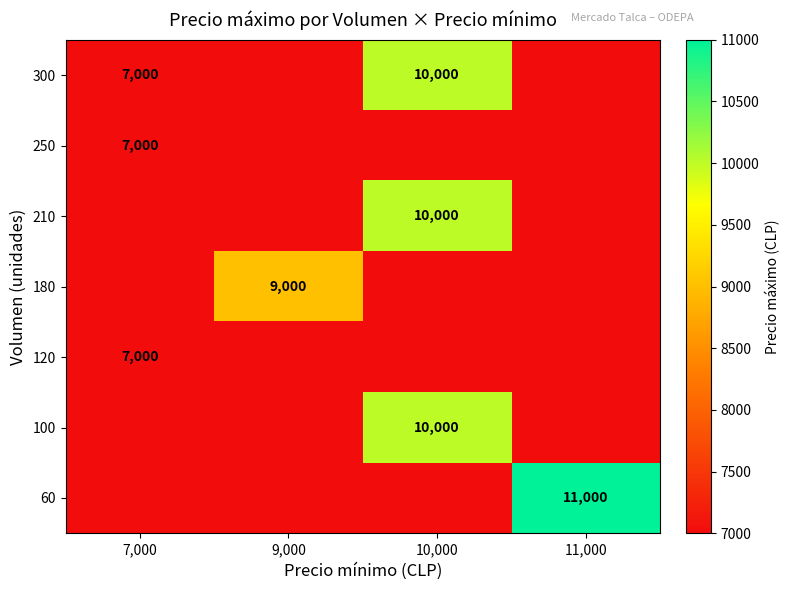

Is the value of 300 at 10,000 greater than the value of 180 at 7,000?

Yes